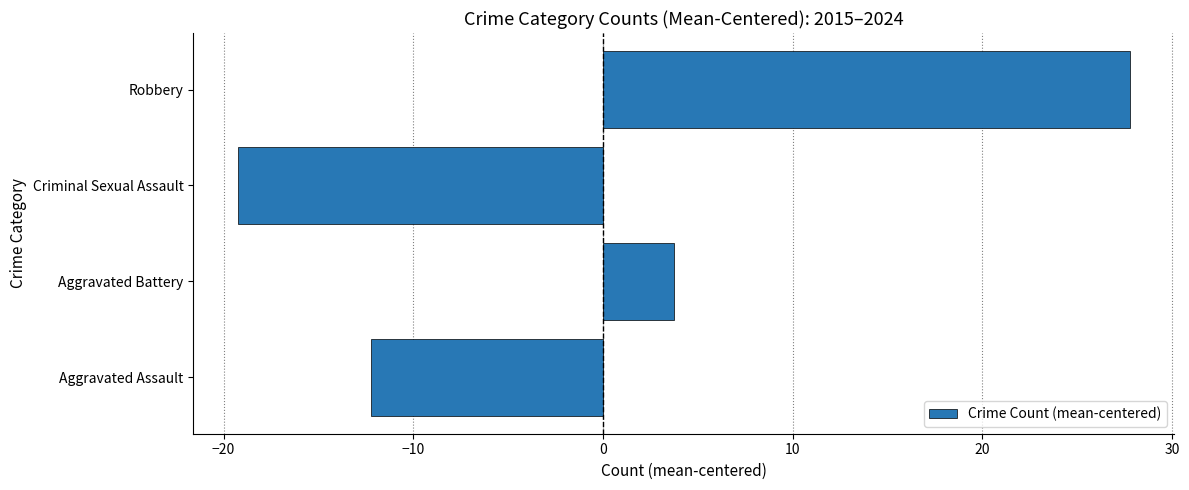

How many distinct data groups are displayed?

1